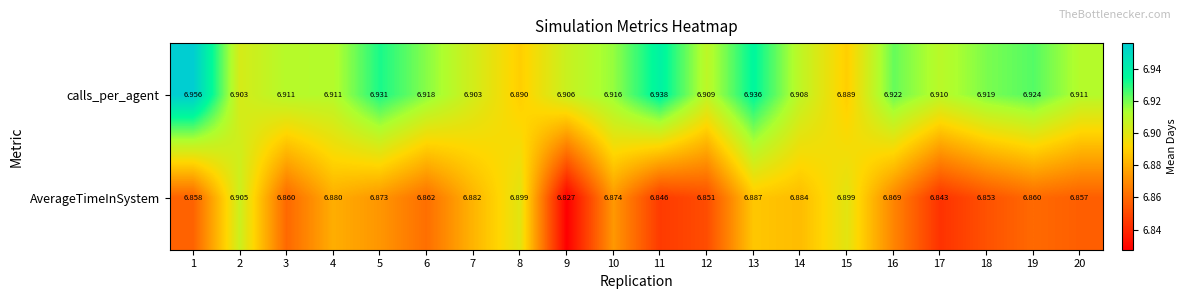

Which series has the largest range (max minus min)?

AverageTimeInSystem